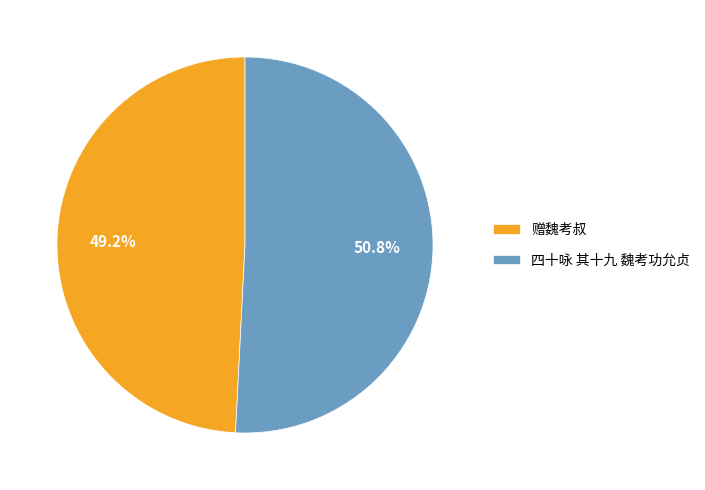

What percentage is the 四十咏 其十九 魏考功允贞 slice, to the nearest percent?

51%